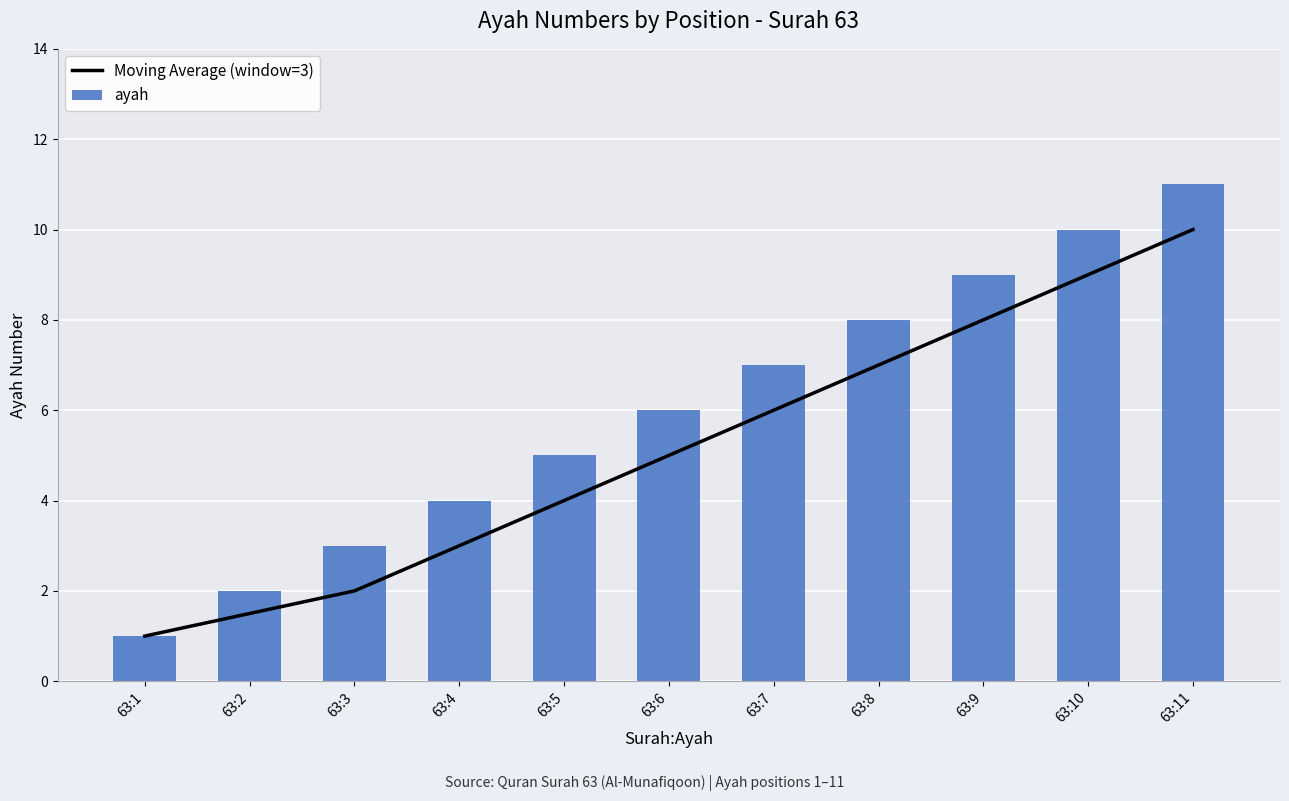

What are all the series names shown in the legend?

Moving Average (window=3), ayah